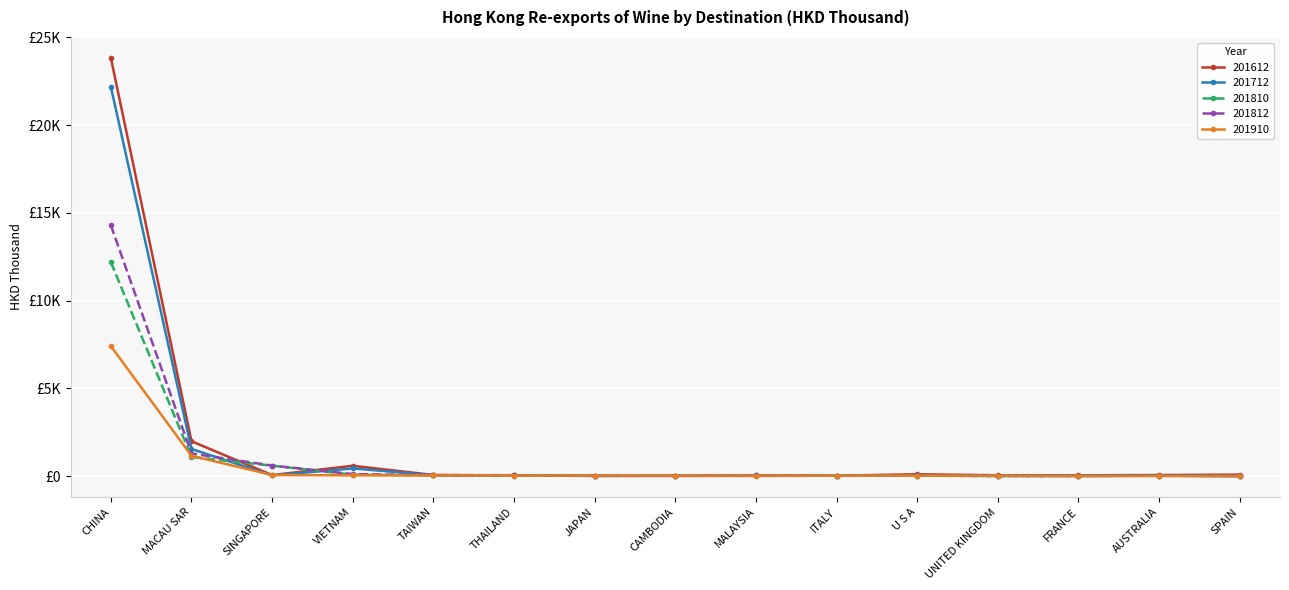

Does the chart display data point markers on the line(s)?

Yes